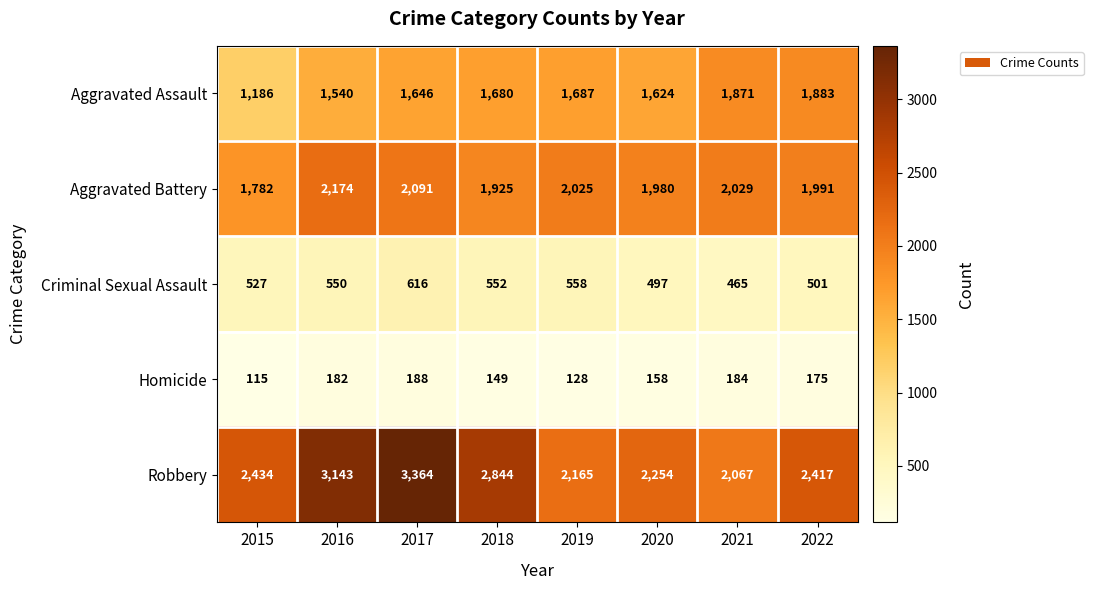

True or false: Homicide has a value of 184 at 2021.

True